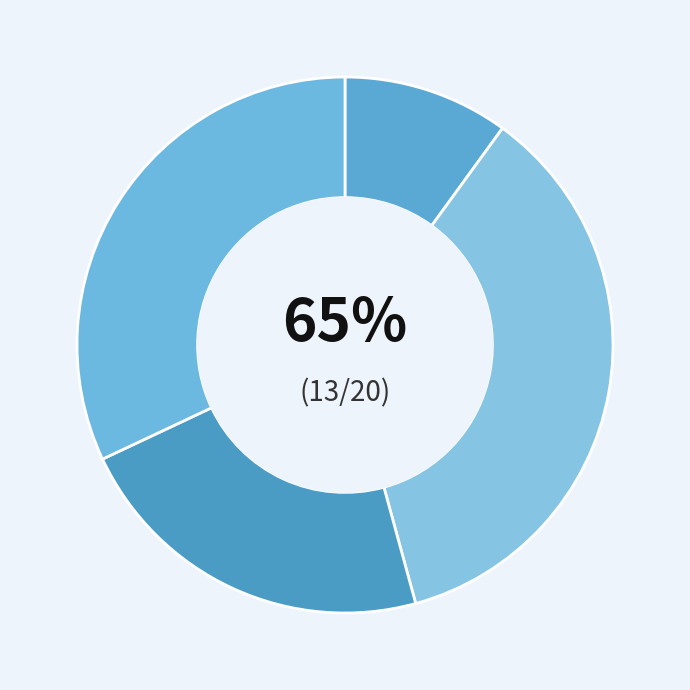

How many segments does this pie chart have?

4